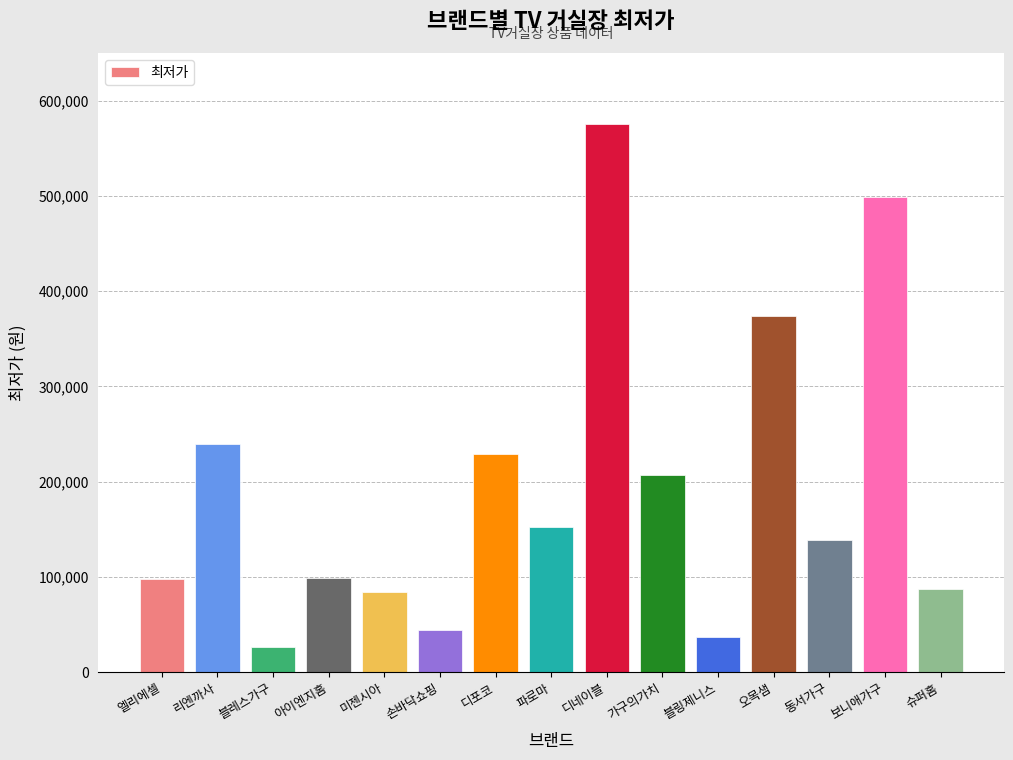

What position from the left is 보니애가구?

14